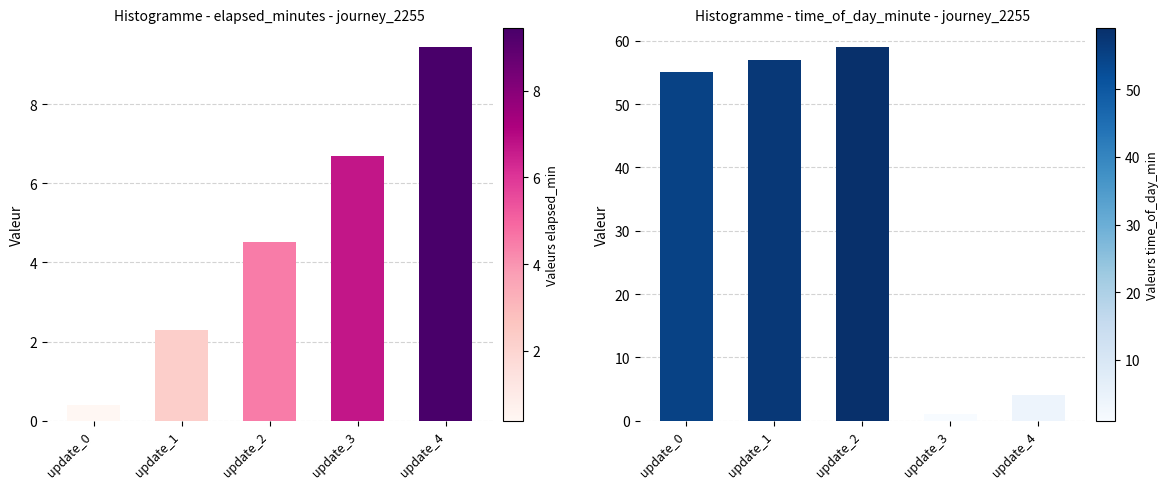

What is the value of the elapsed_minutes bar at the 2nd from the left?

2.3